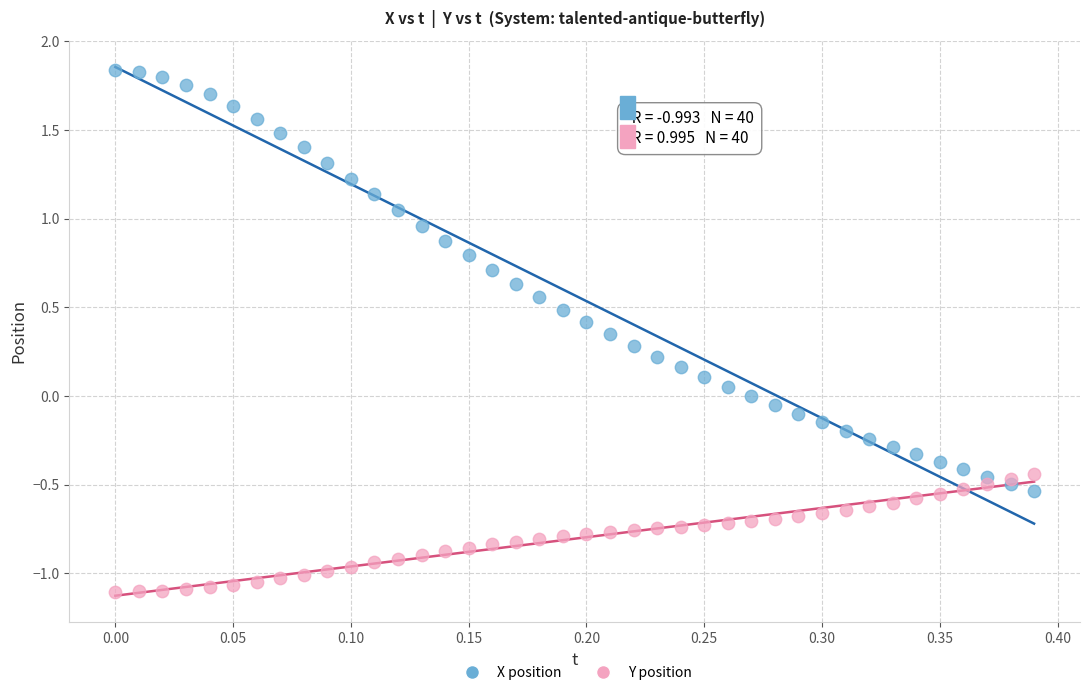

Which series contains the highest Y value?

X position